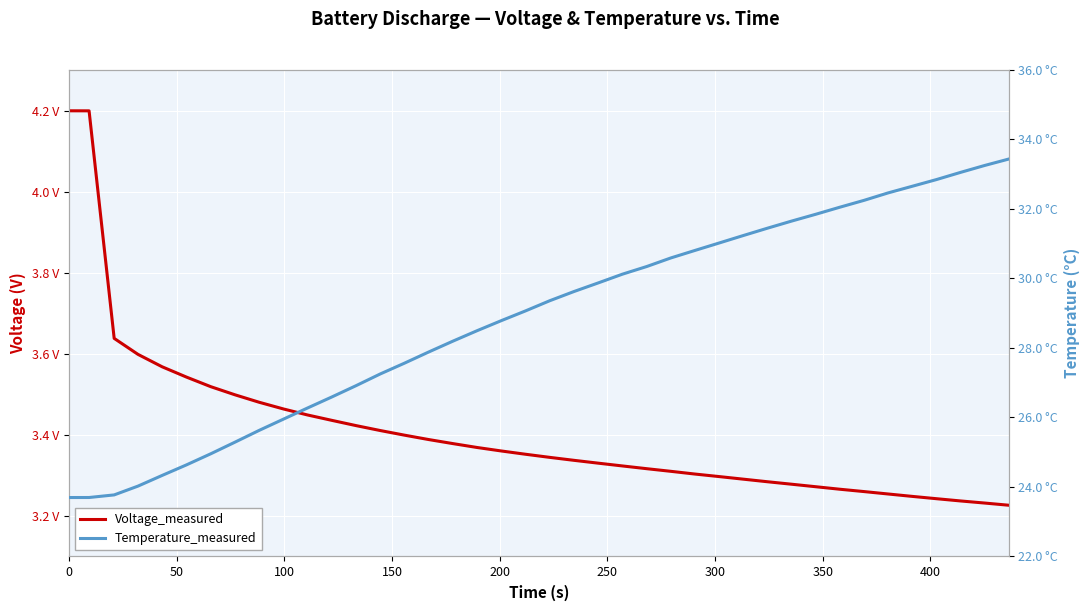

True or false: Temperature_measured and Voltage_measured intersect in this chart.

False